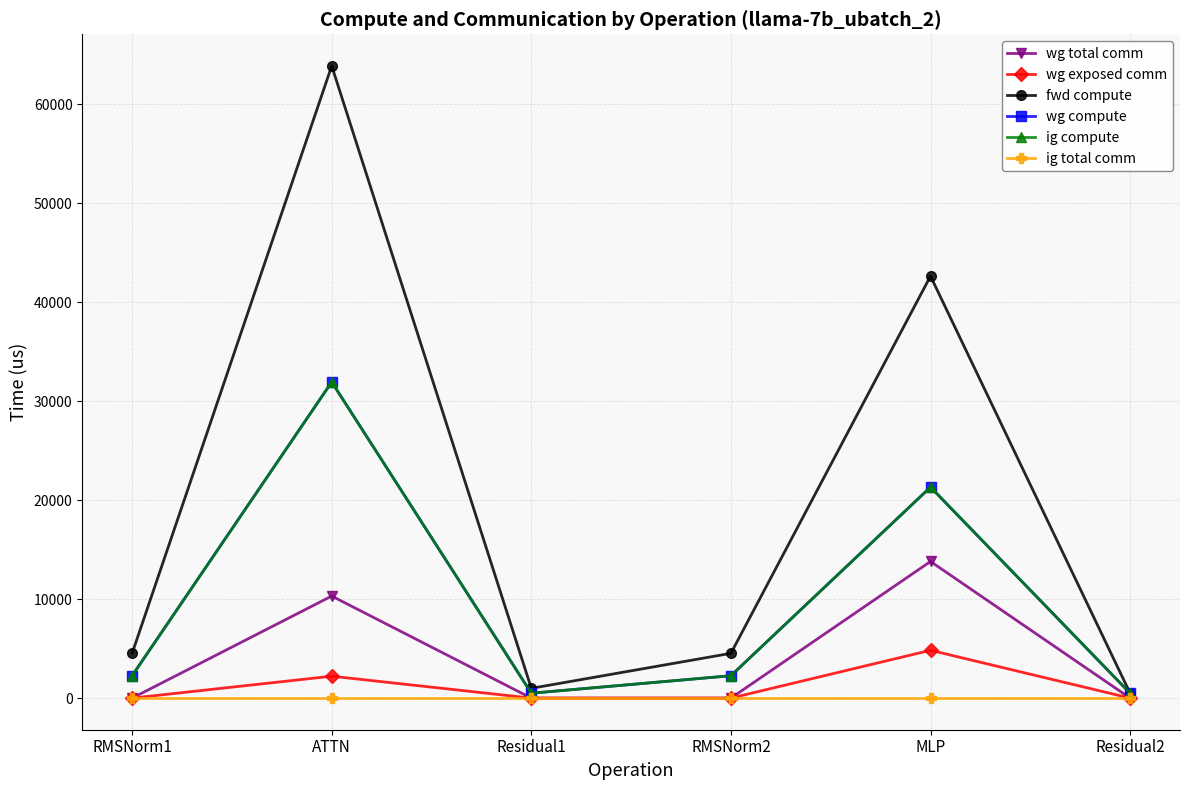

List the labels in order of fwd compute value, largest first.

ATTN, MLP, RMSNorm1, RMSNorm2, Residual1, Residual2